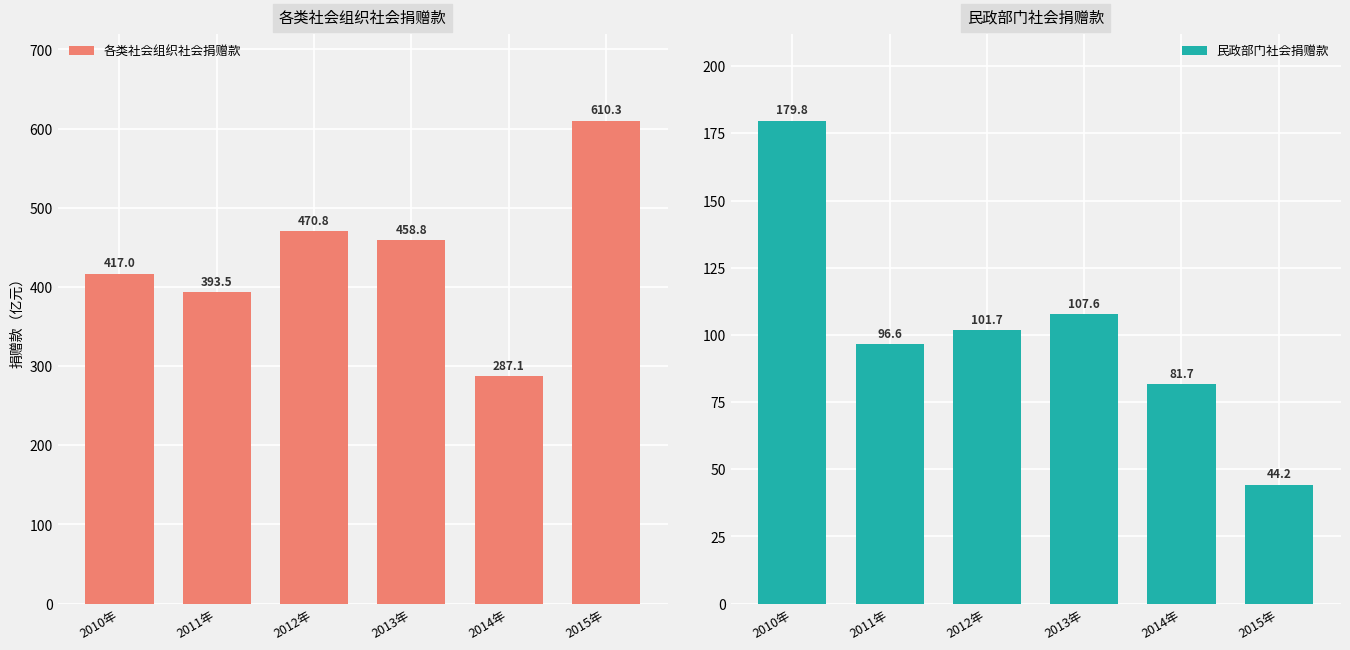

How many data points in 各类社会组织社会捐赠款 are less than 458?

3